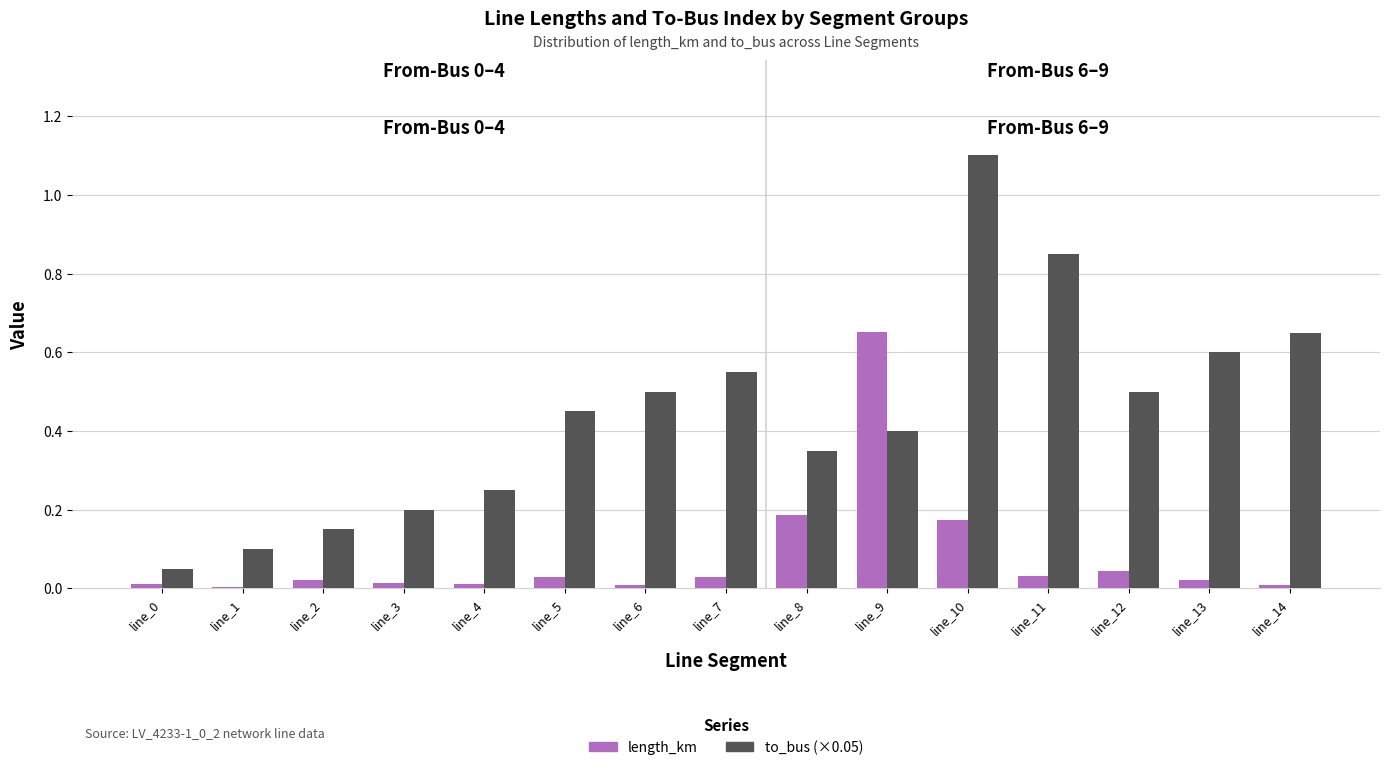

What is the sum of all to_bus (×0.05) values?

6.7